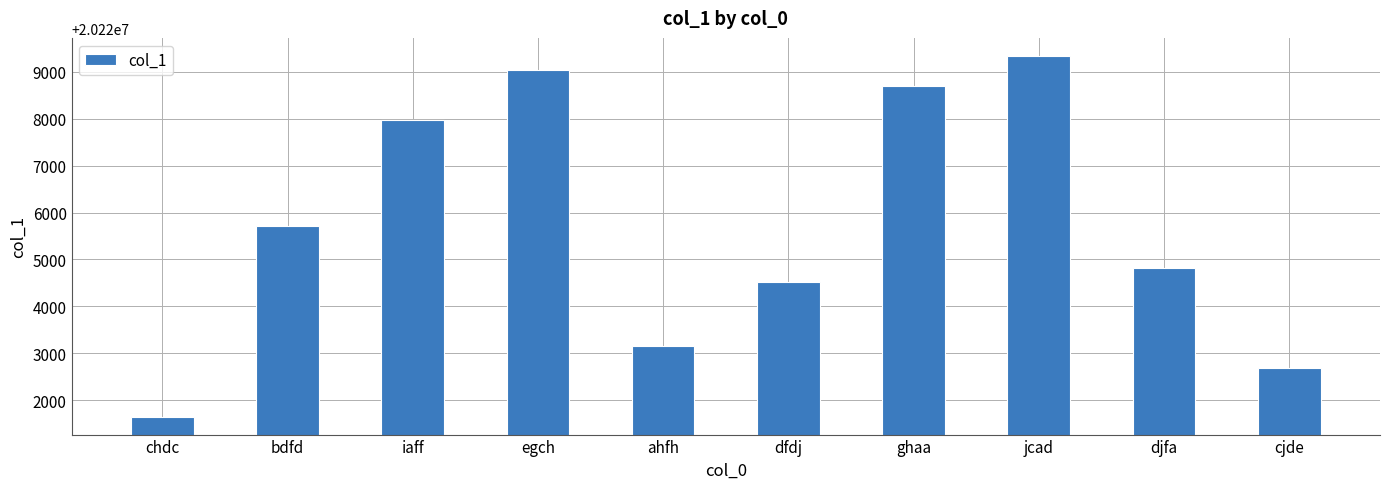

What is the label of the 3rd bar from the left?

iaff